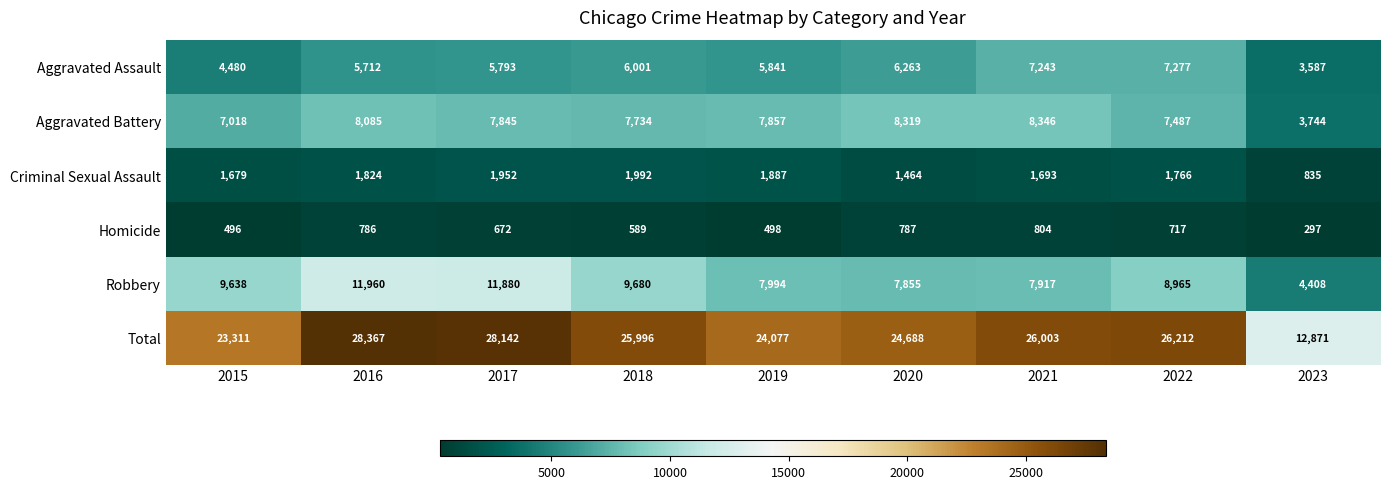

Which series has the largest range (max minus min)?

Total